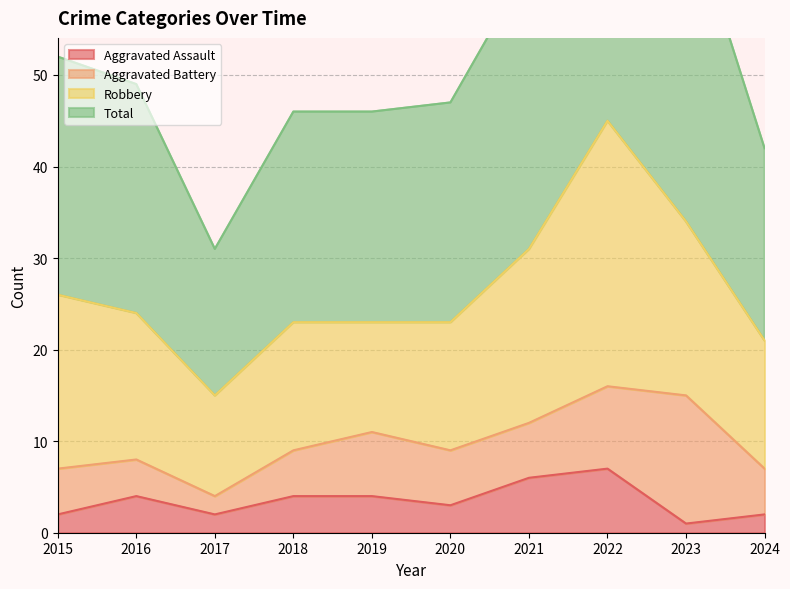

True or false: Aggravated Assault has a value of 2 at 2022.

False